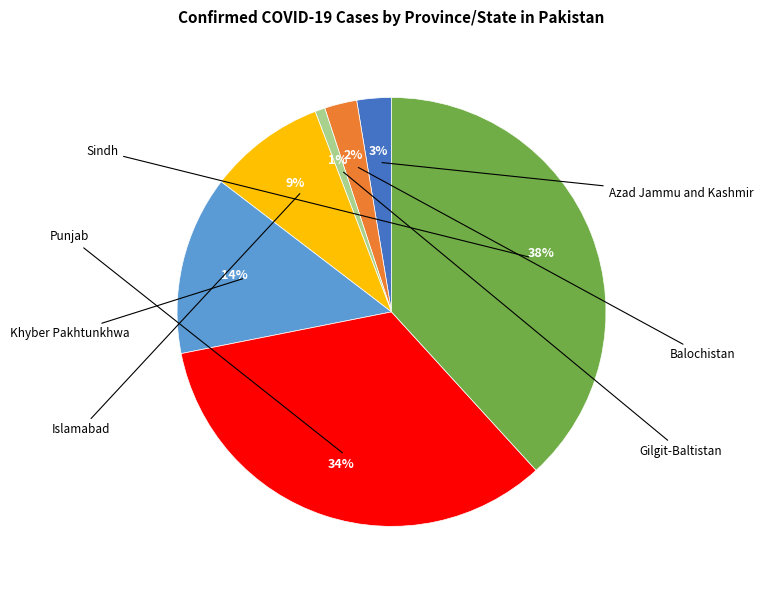

Do Balochistan and Azad Jammu and Kashmir together represent more than half of the pie?

No